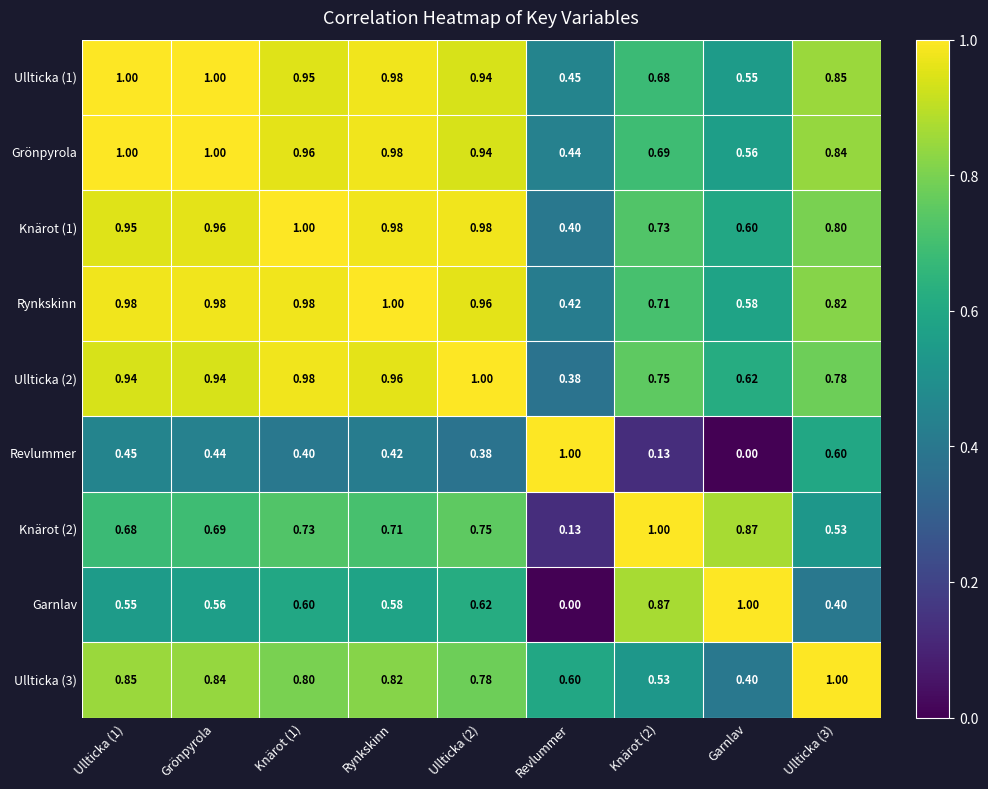

Rank the series at Garnlav from lowest to highest value.

Revlummer, Ullticka (3), Ullticka (1), Grönpyrola, Rynkskinn, Knärot (1), Ullticka (2), Knärot (2), Garnlav